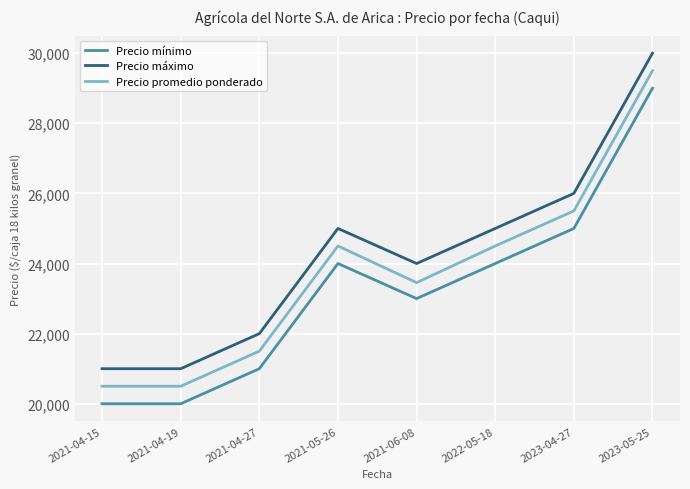

Does the chart have visible grid lines?

Yes